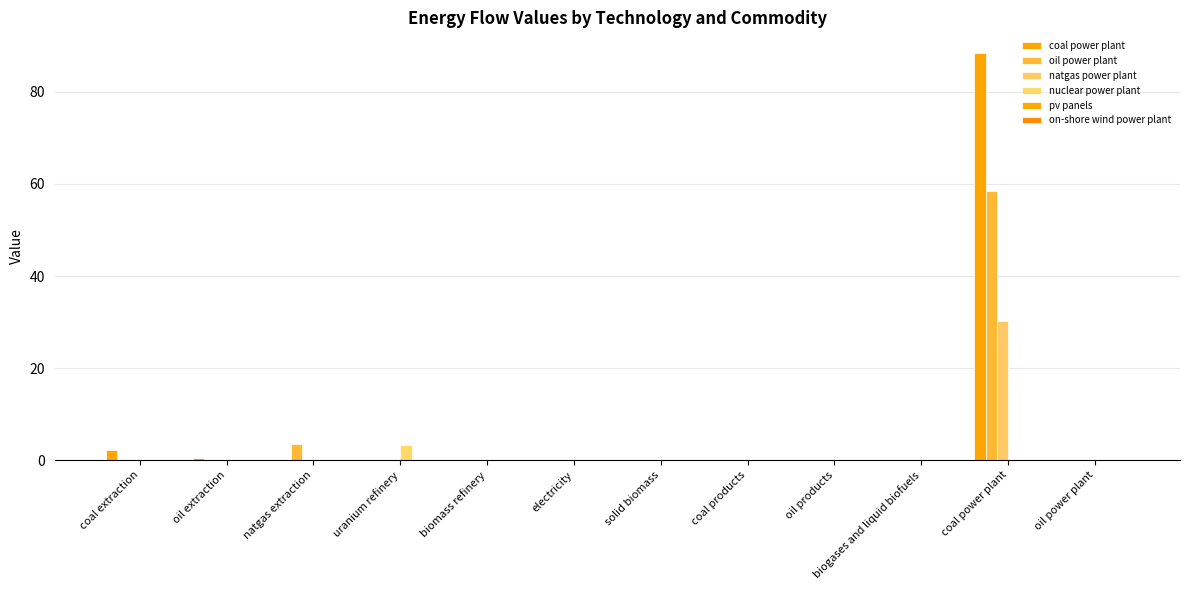

How many groups of bars are there?

12